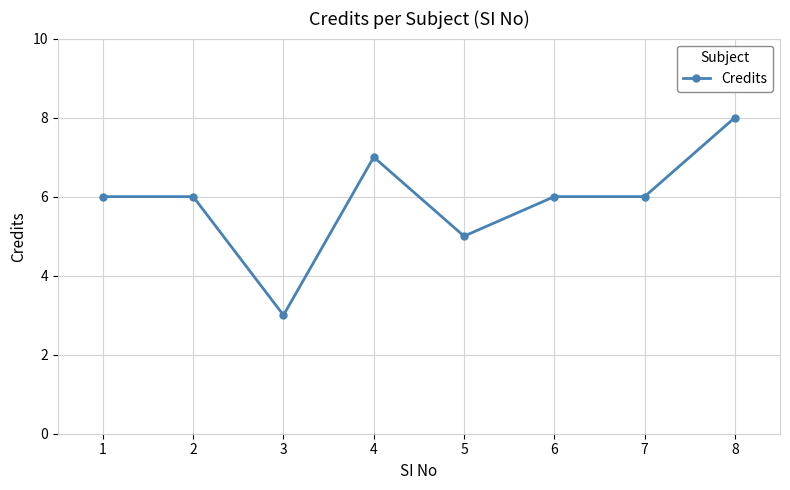

What is the change in value from 6 to 8?

+2